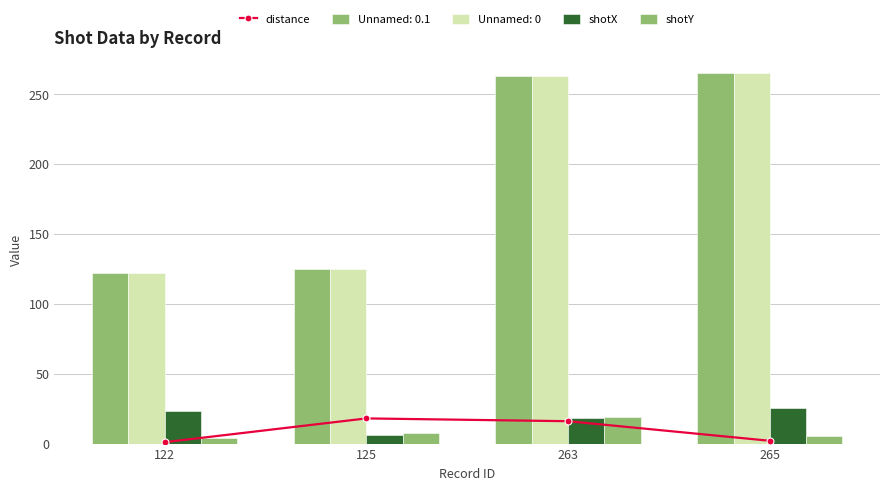

Which series has the largest total across all categories?

shotX